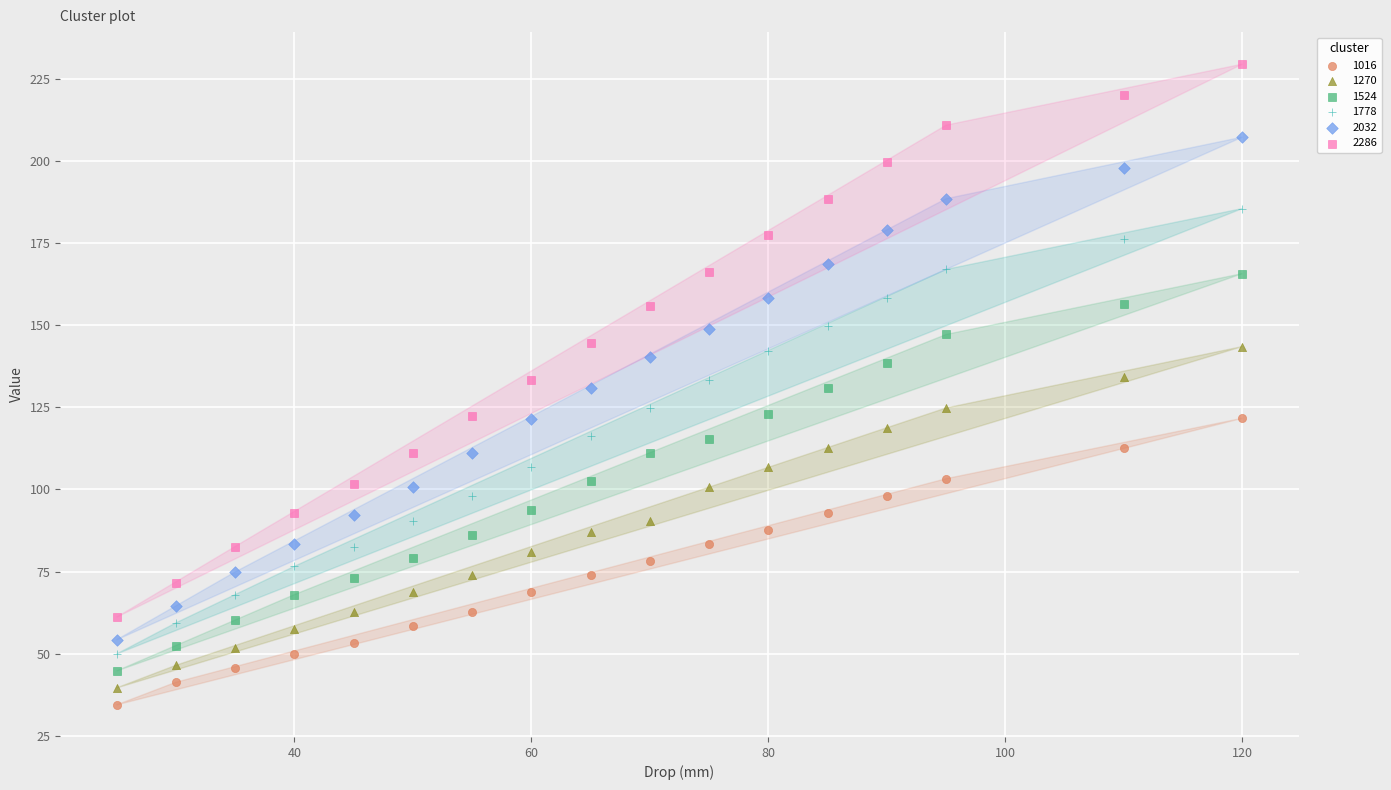

What are all the series names shown in the legend?

1016, 1270, 1524, 1778, 2032, 2286